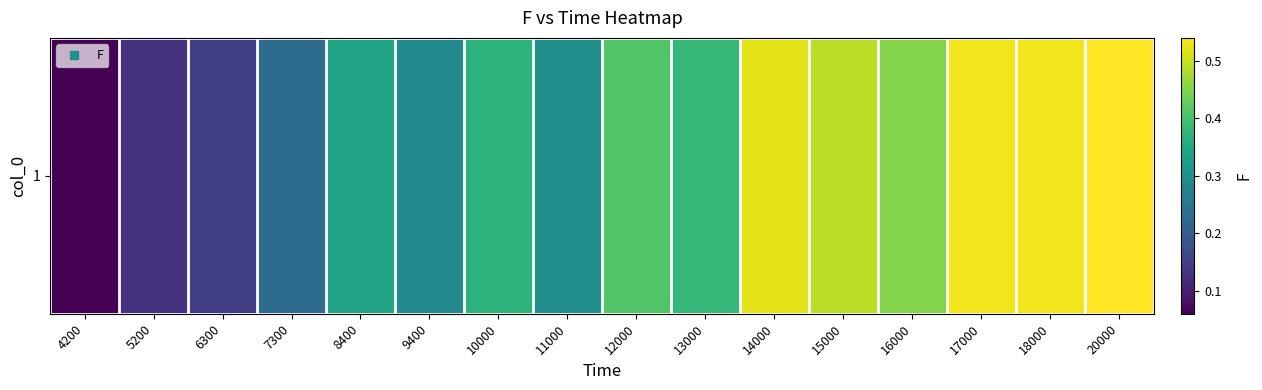

Is it true that the value at 10000 is 0.5?

False